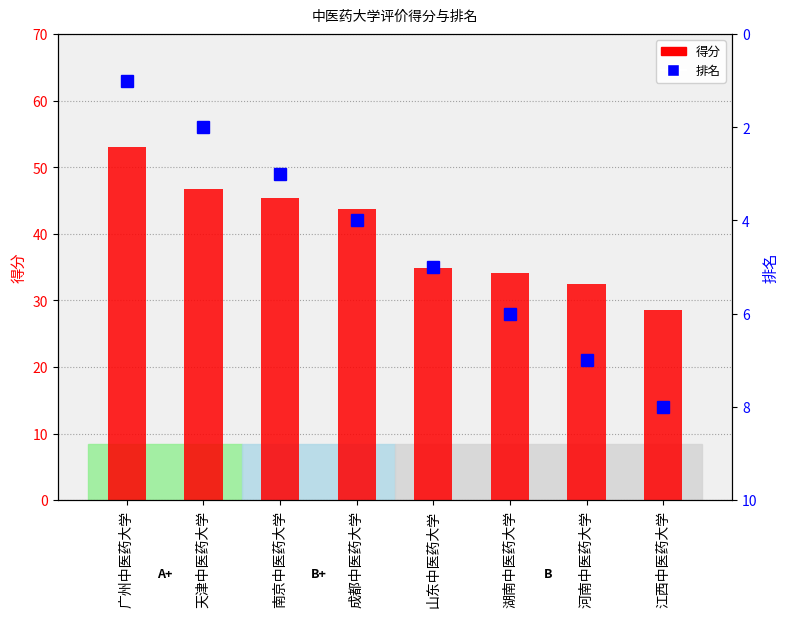

What is the sum of the 排名 values at 南京中医药大学 and 山东中医药大学?

8.0